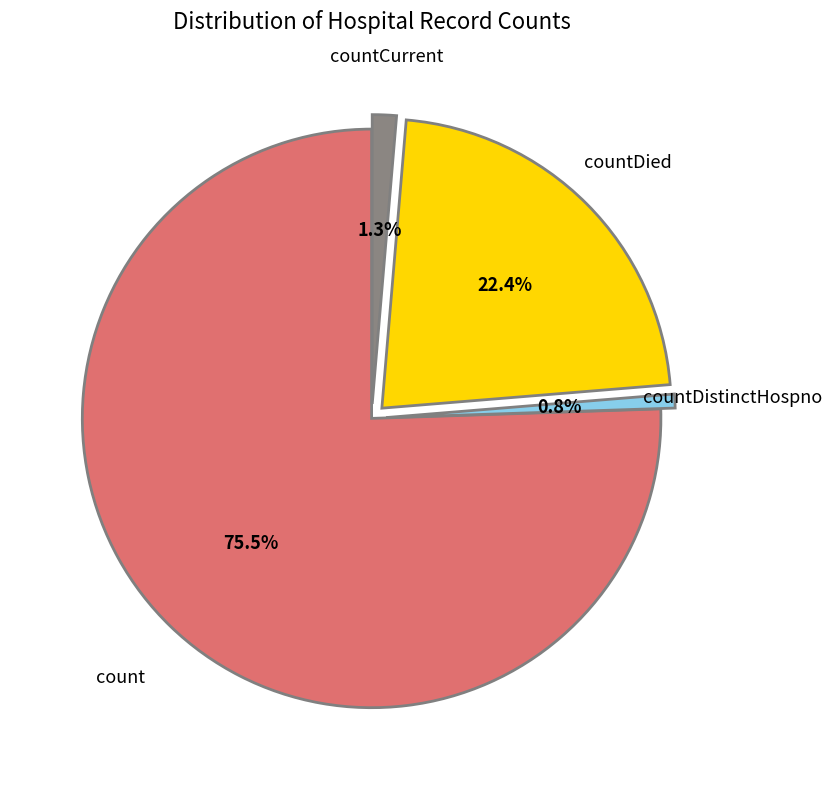

How many segments does this pie chart have?

4